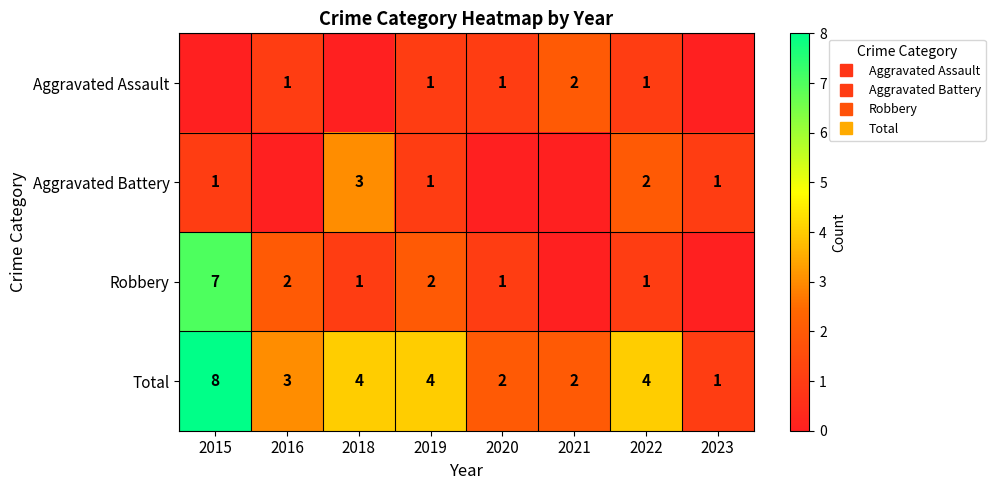

How many Aggravated Assault values are between 0 and 1?

7